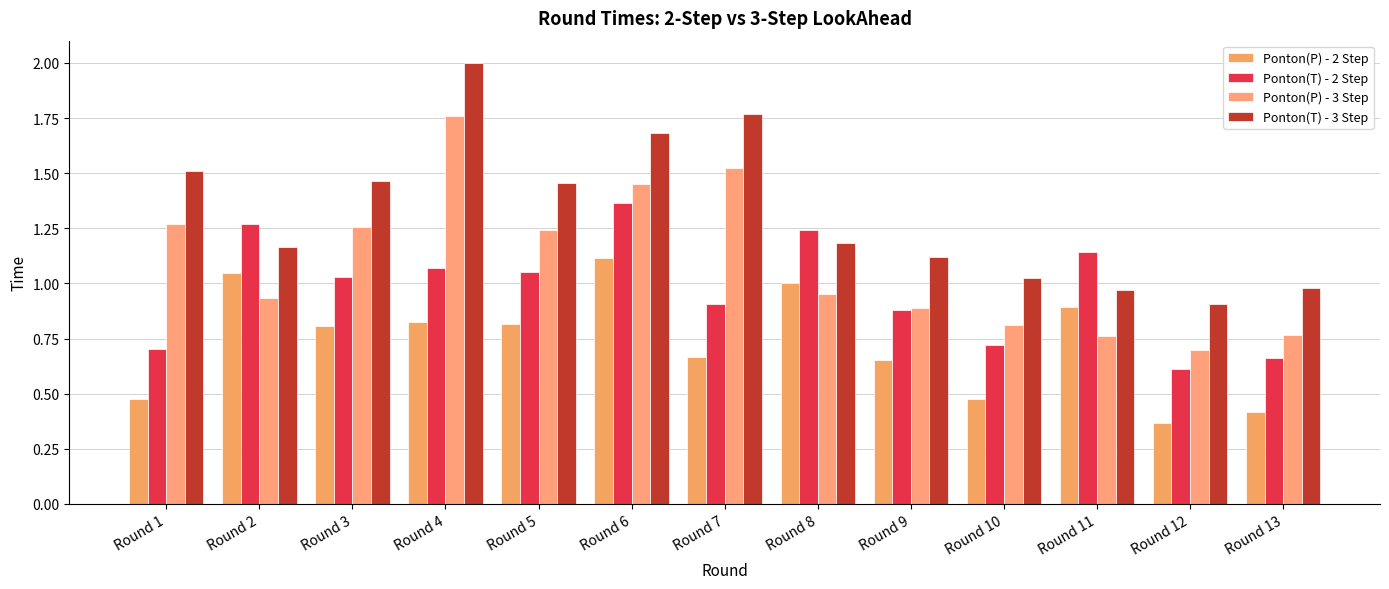

What is the minimum value for Ponton(T) - 3 Step?

0.9